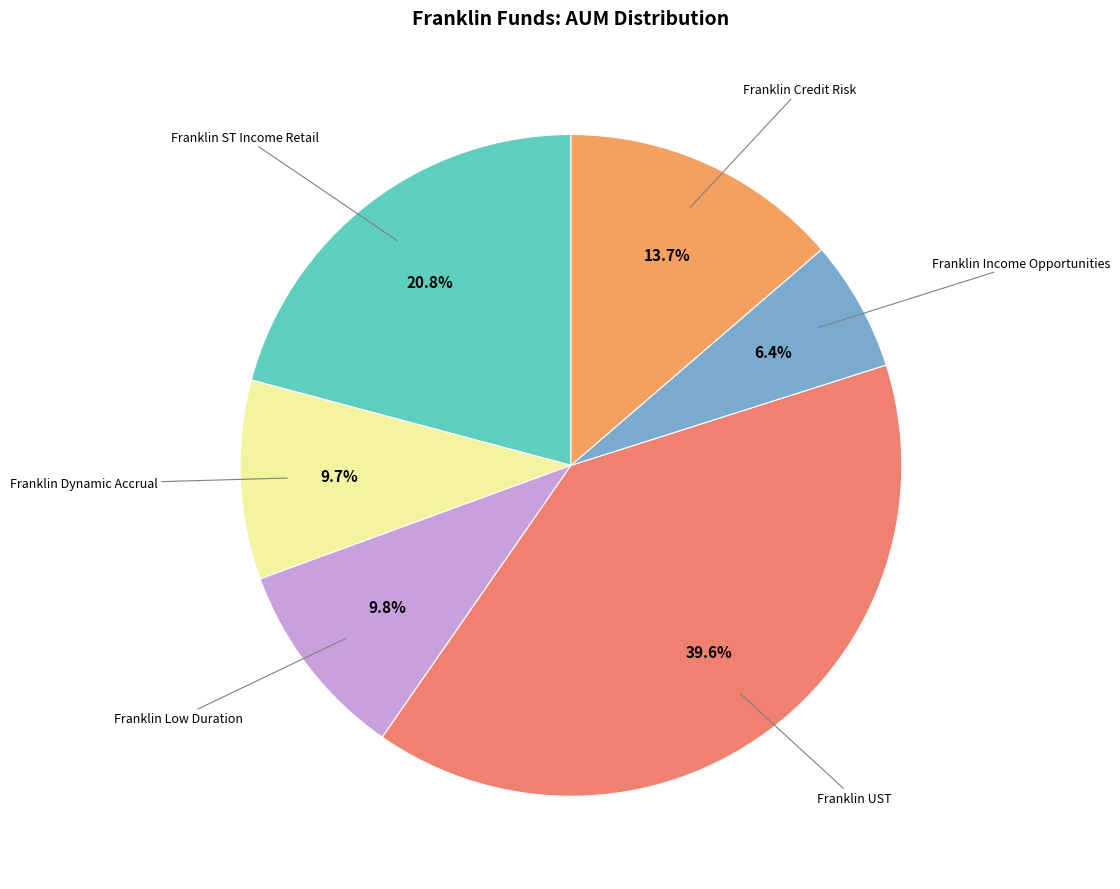

To the nearest percent, what is the difference between the largest and smallest slice percentages?

33%